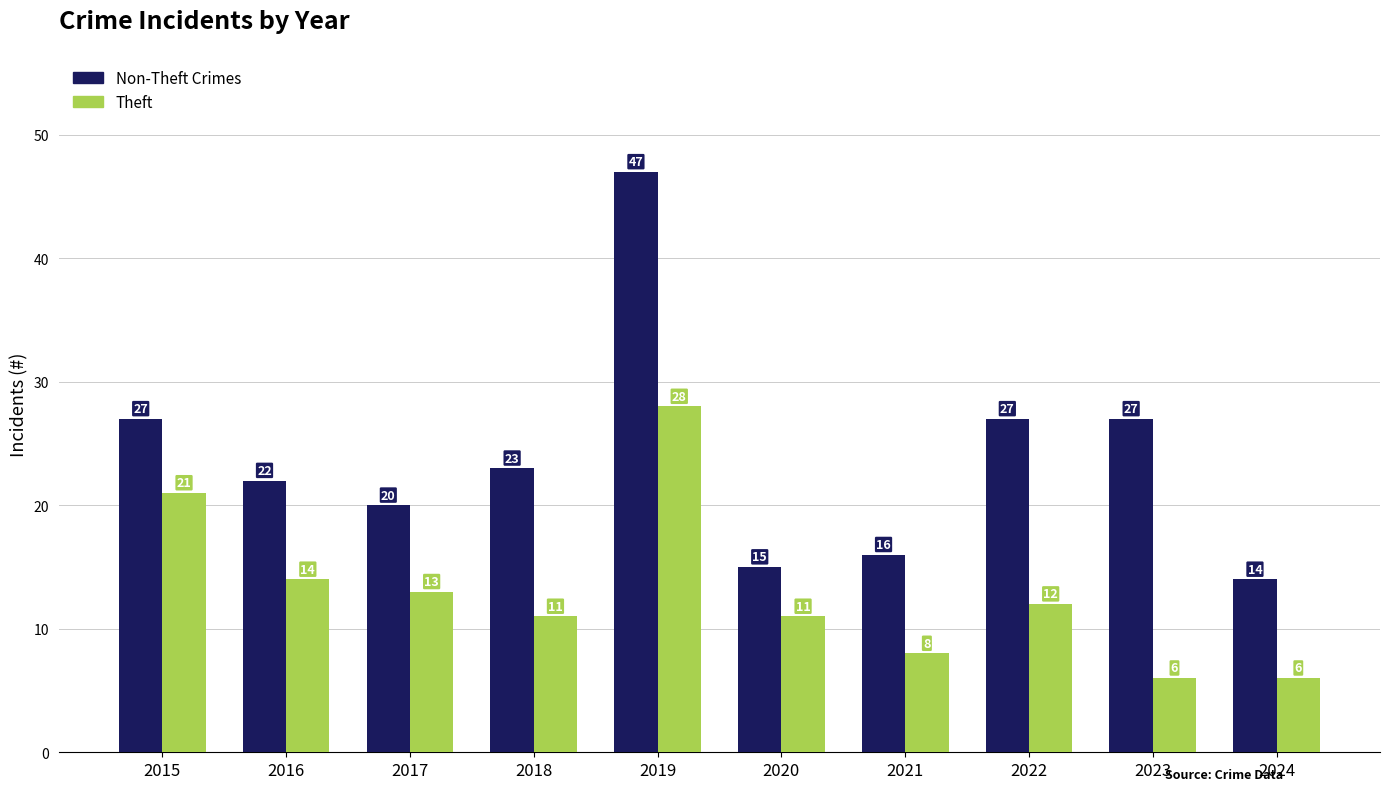

List the series in order of their peak value, highest first.

Non-Theft Crimes, Theft